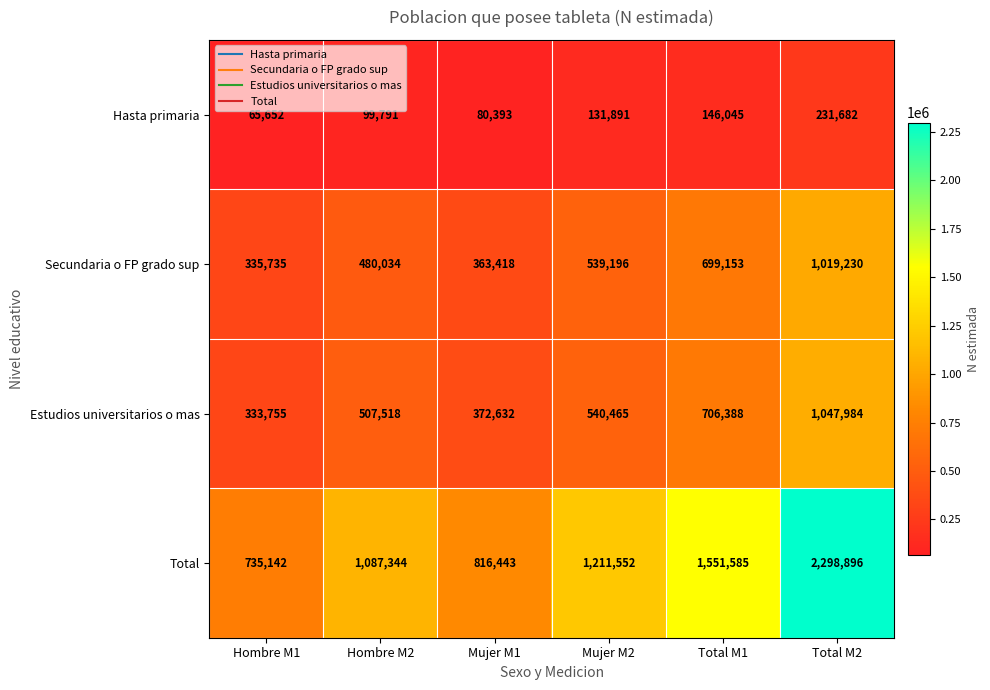

Count the number of categories in the chart.

6